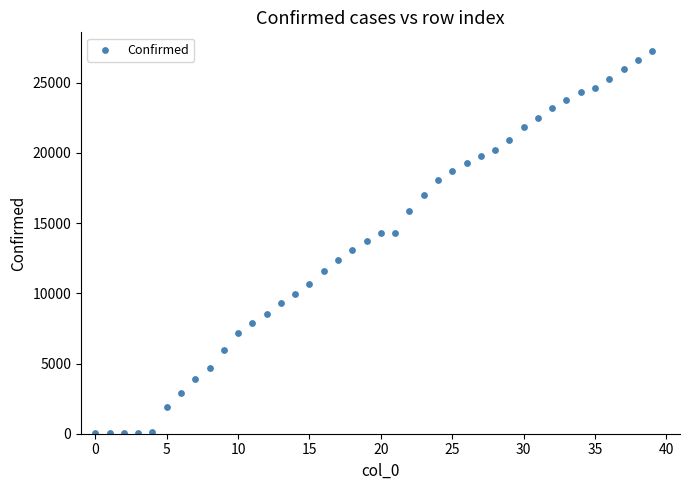

What is the range of Y values (max minus min)?

27213